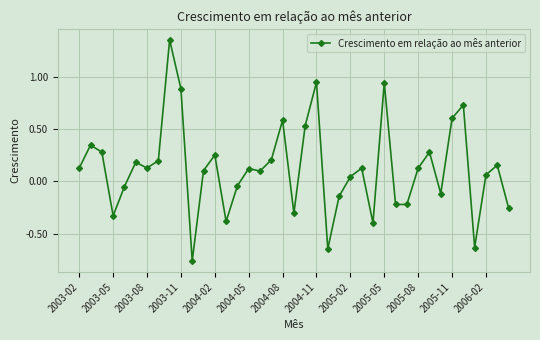

What is the sum of all values?

4.9